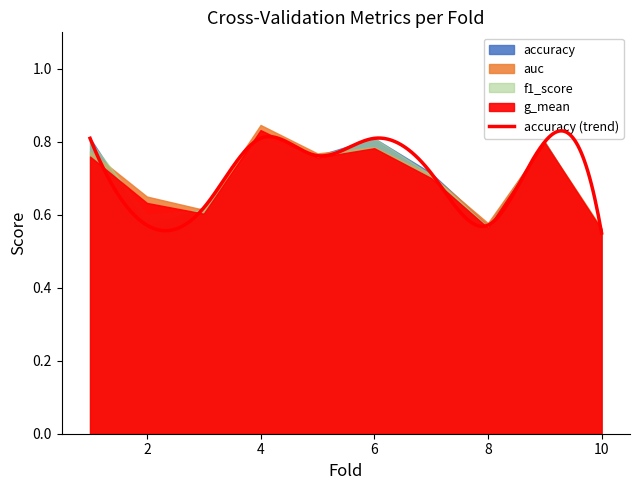

The f1_score series shows 0.8 at 9. True or false?

True